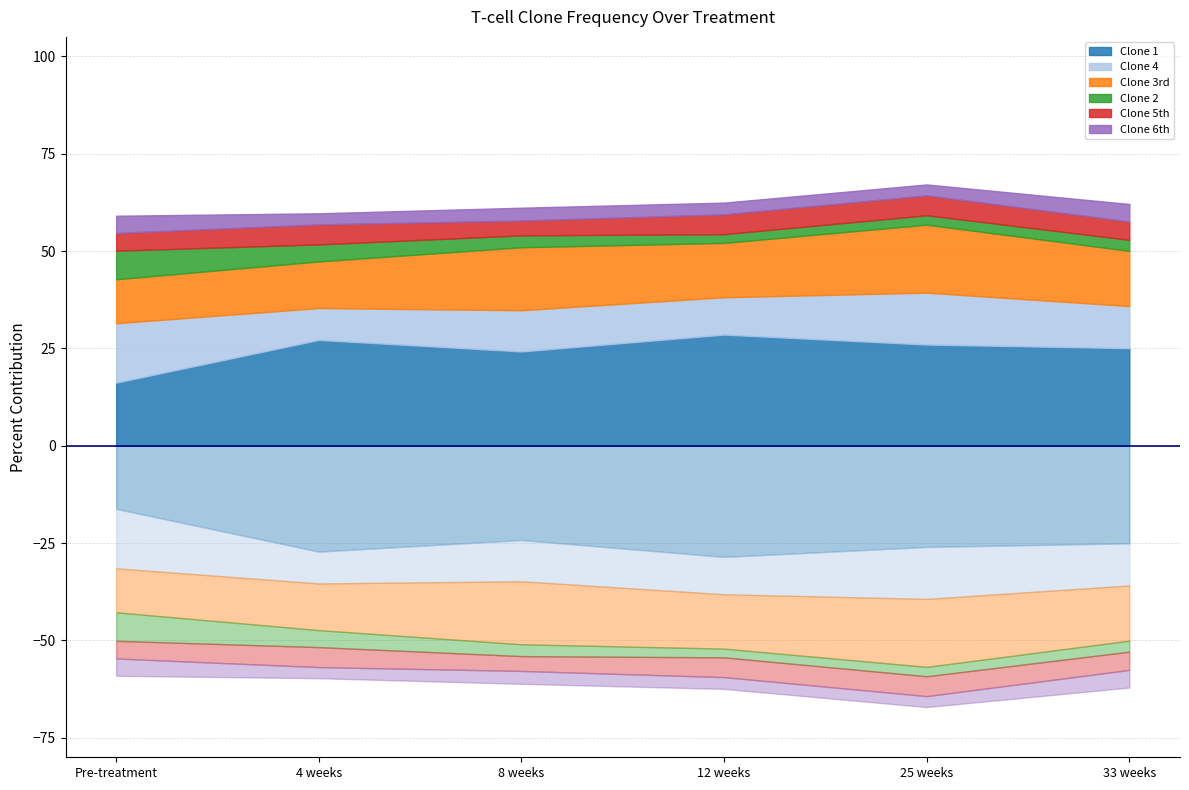

How many lines are shown in the chart?

6